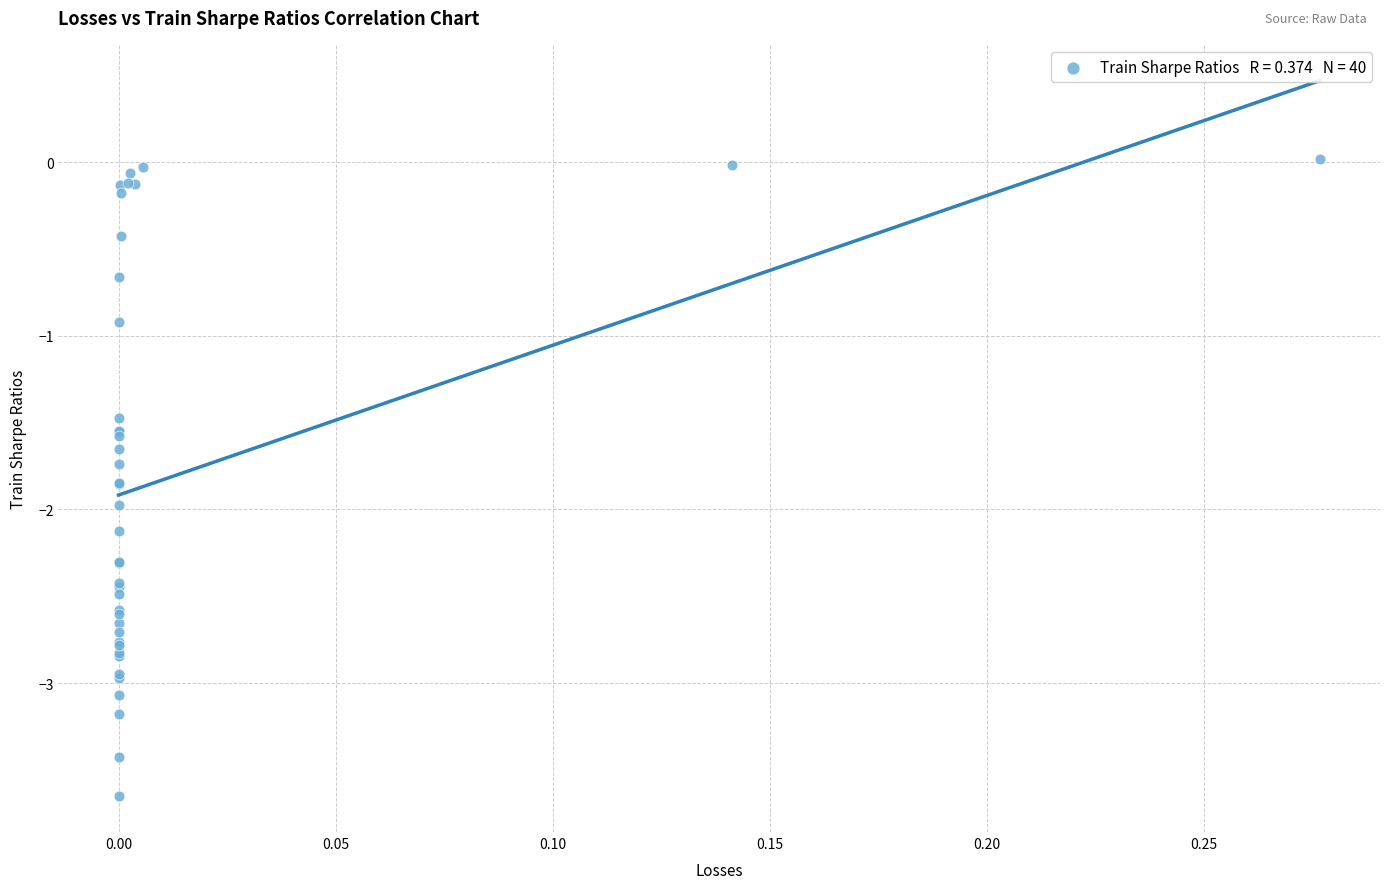

What Y value in the scatter plot is closest to -1?

-0.9